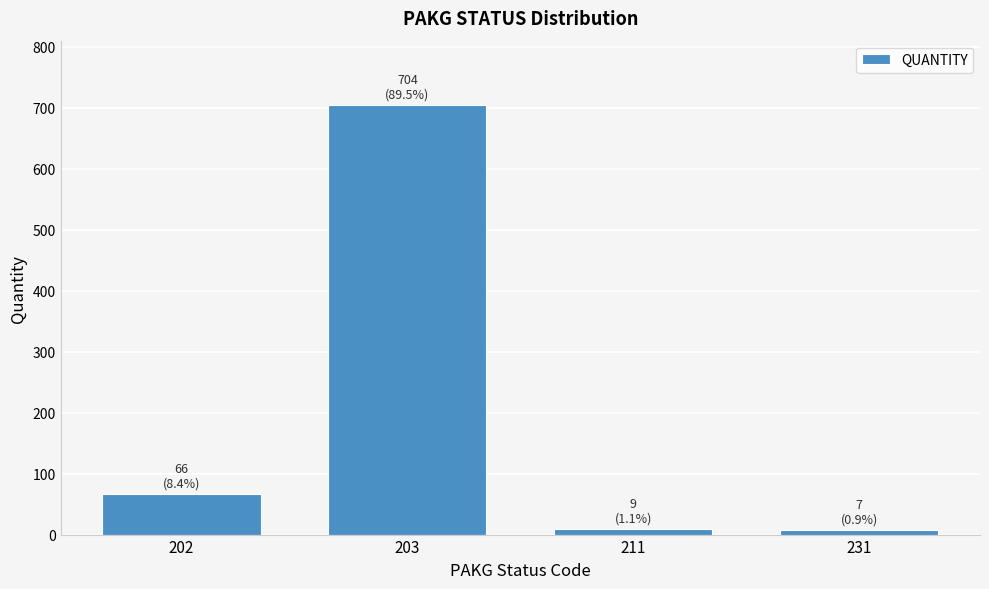

What is the maximum value shown in the chart?

704